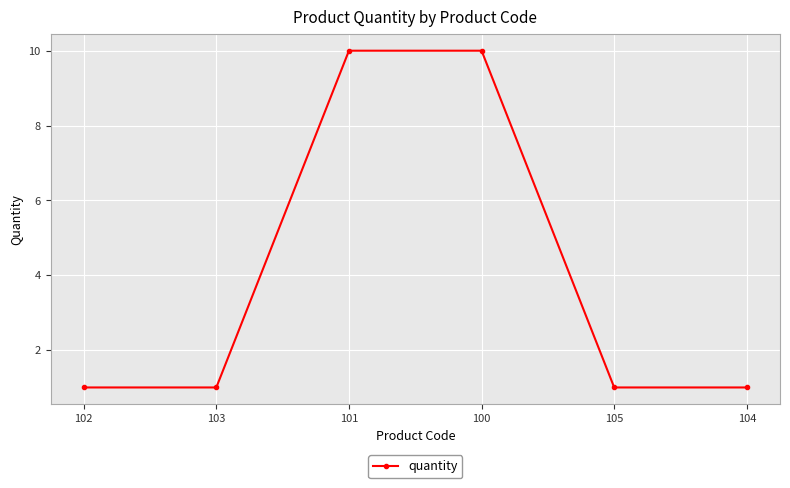

What is the ratio of the value at 104 to the value at 103?

1.0